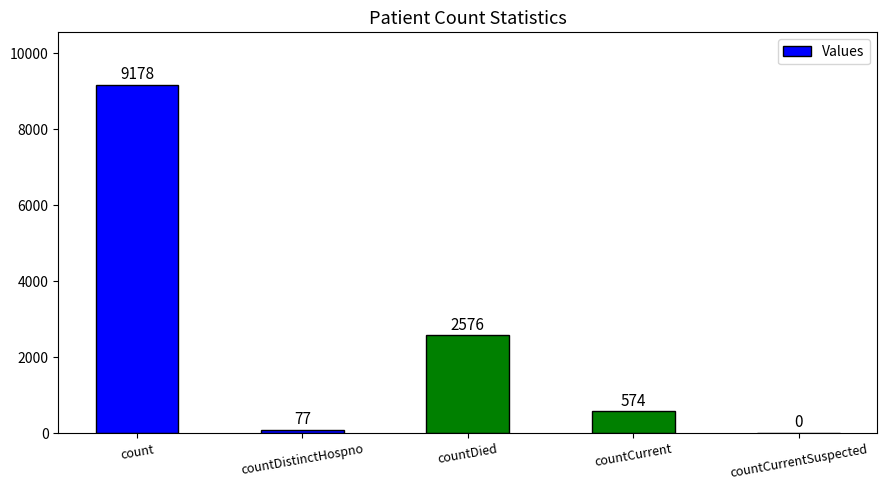

What is the average value?

2481